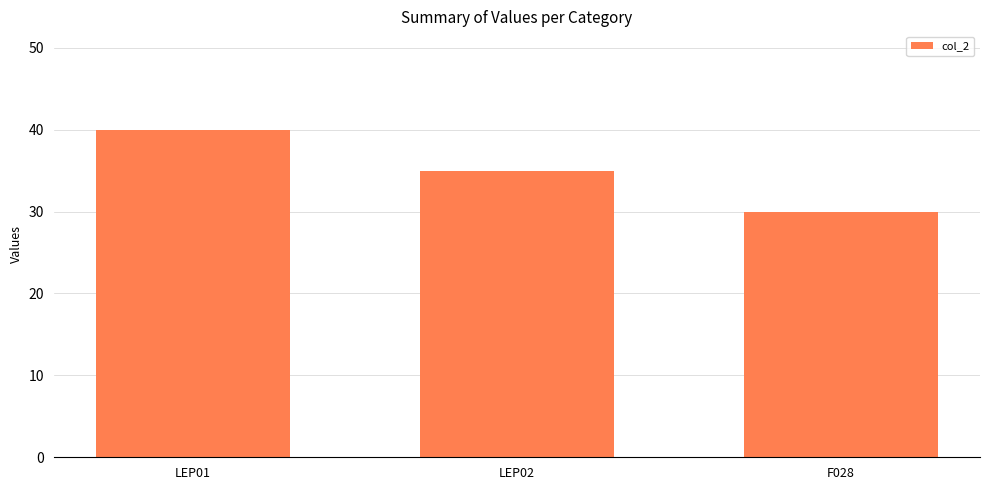

What is the label of the 3rd bar from the right?

LEP01